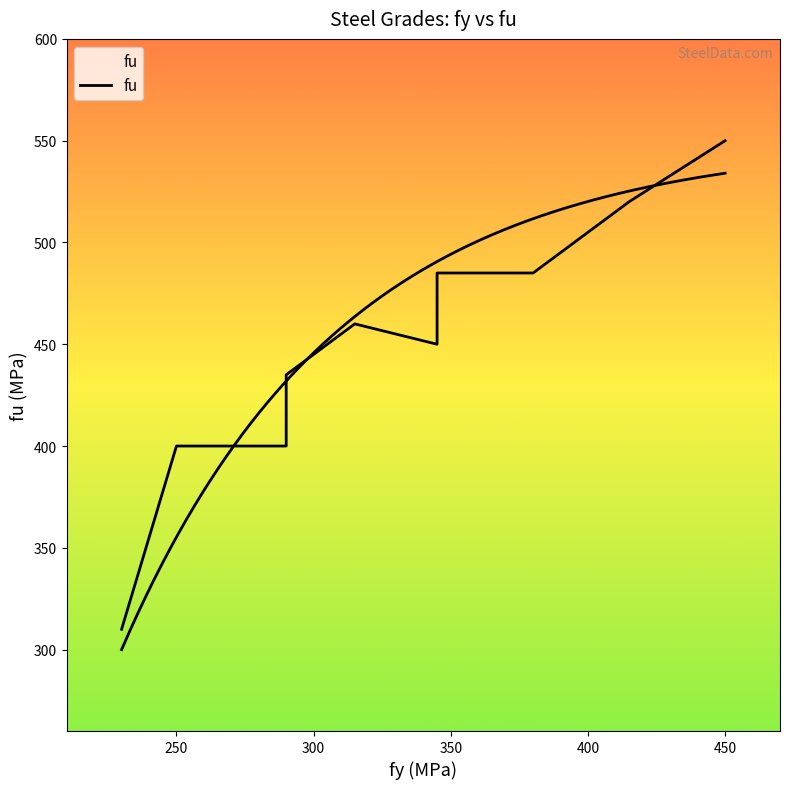

The chart shows a value of 84 at 350. True or false?

False